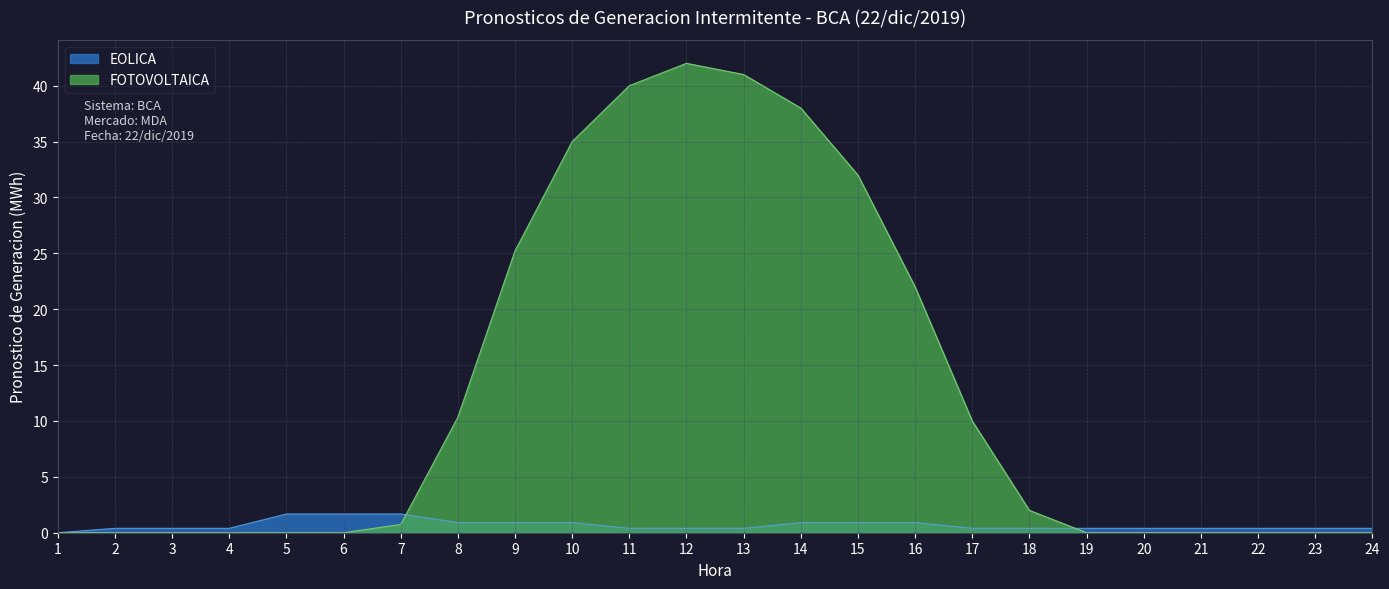

Rank the series by their maximum value, from lowest to highest.

EOLICA, FOTOVOLTAICA